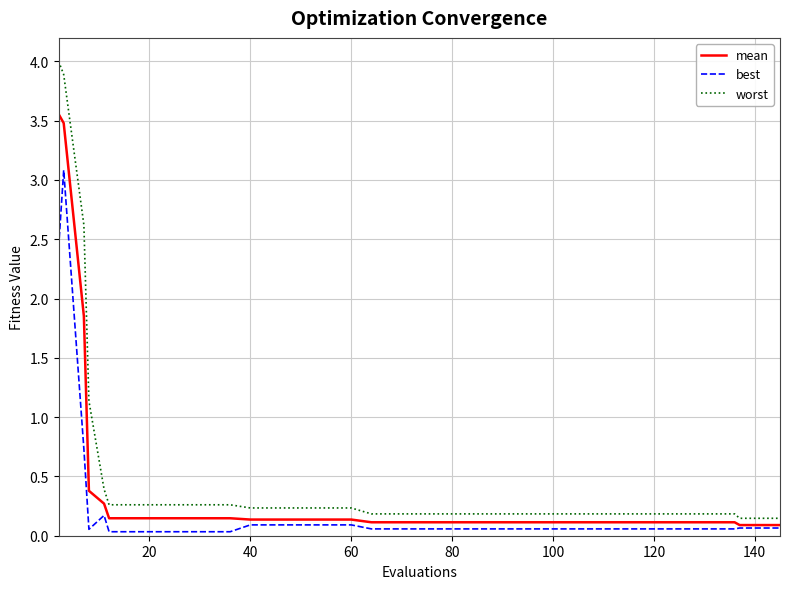

Rank the series by their maximum value, from lowest to highest.

best, mean, worst